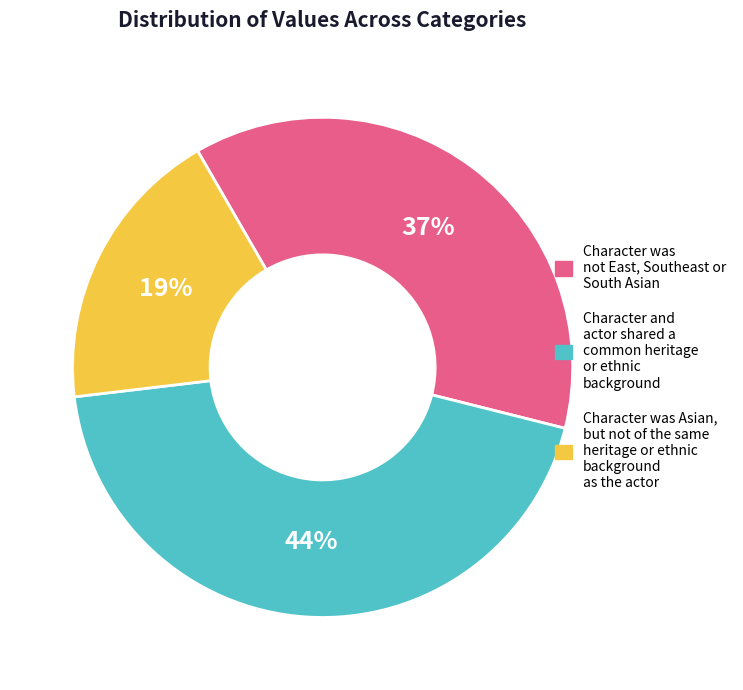

To the nearest percent, what is the average slice percentage?

33%